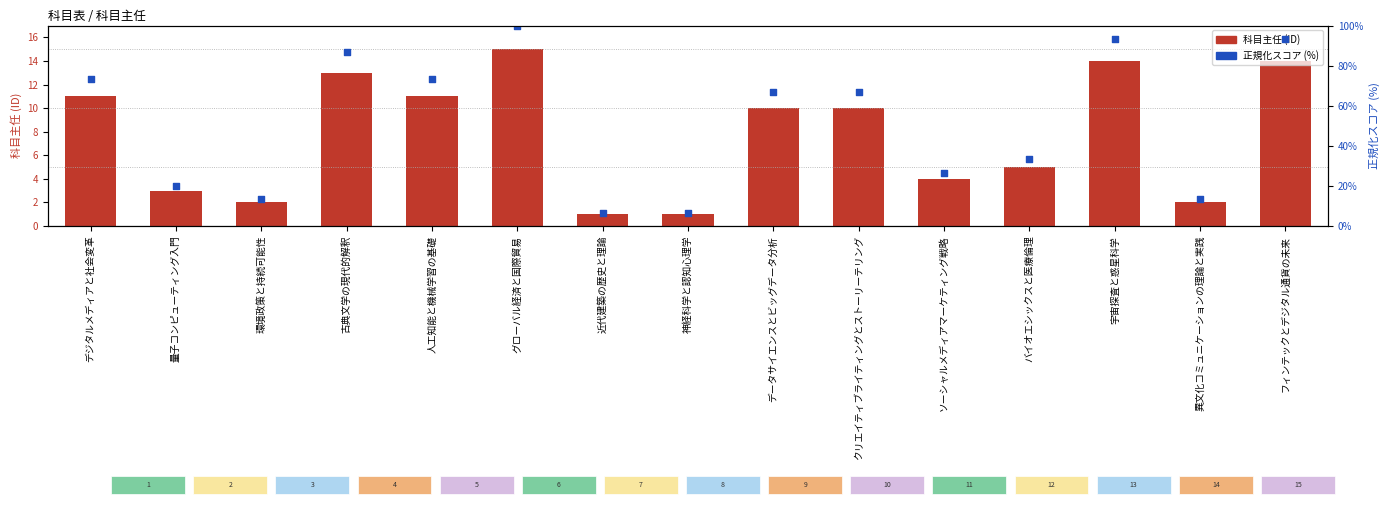

What are all the series names shown in the legend?

科目主任, 正規化スコア (%)